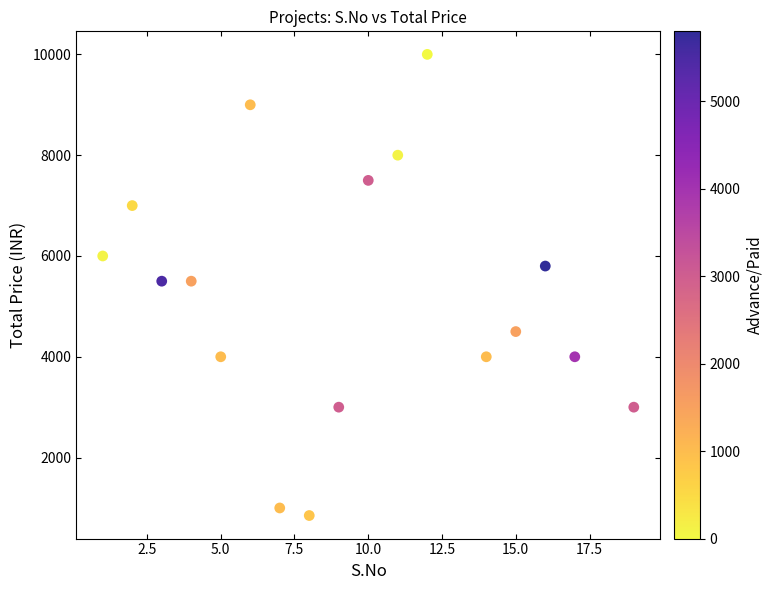

What is the range of X values (max minus min)?

18